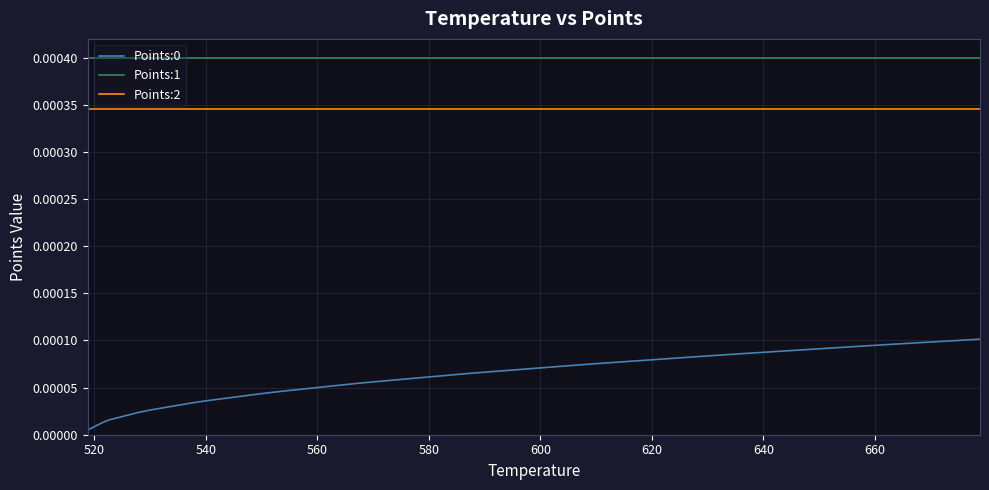

Does the chart have visible grid lines?

Yes